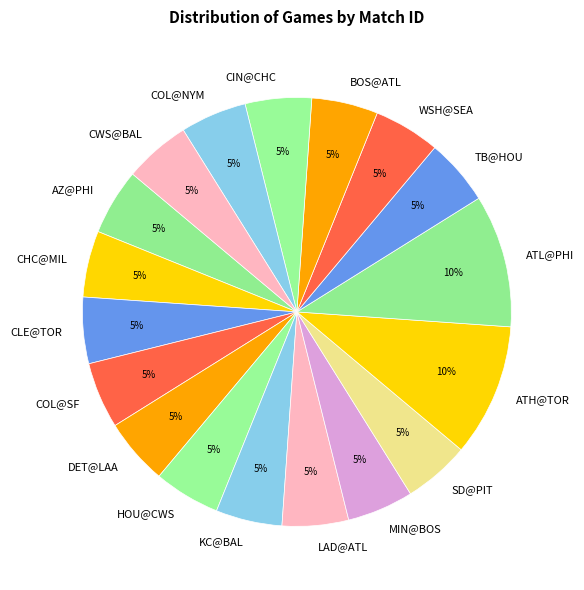

Is there a majority slice in this chart?

No